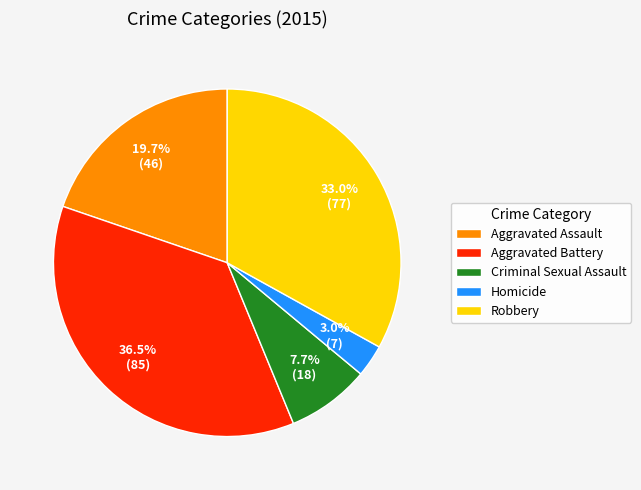

Which has a higher value, Robbery or Criminal Sexual Assault?

Robbery